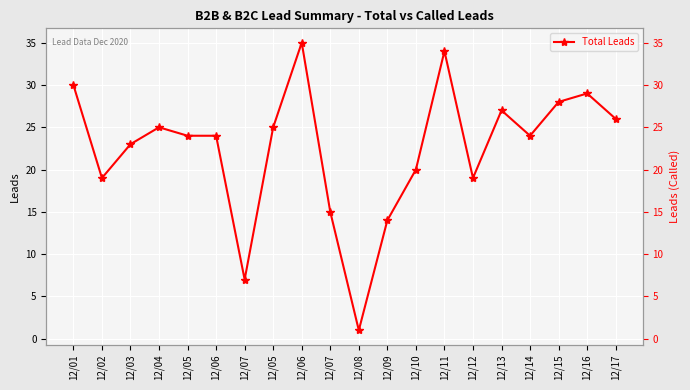

The value at 12/07 is 7. True or false?

True